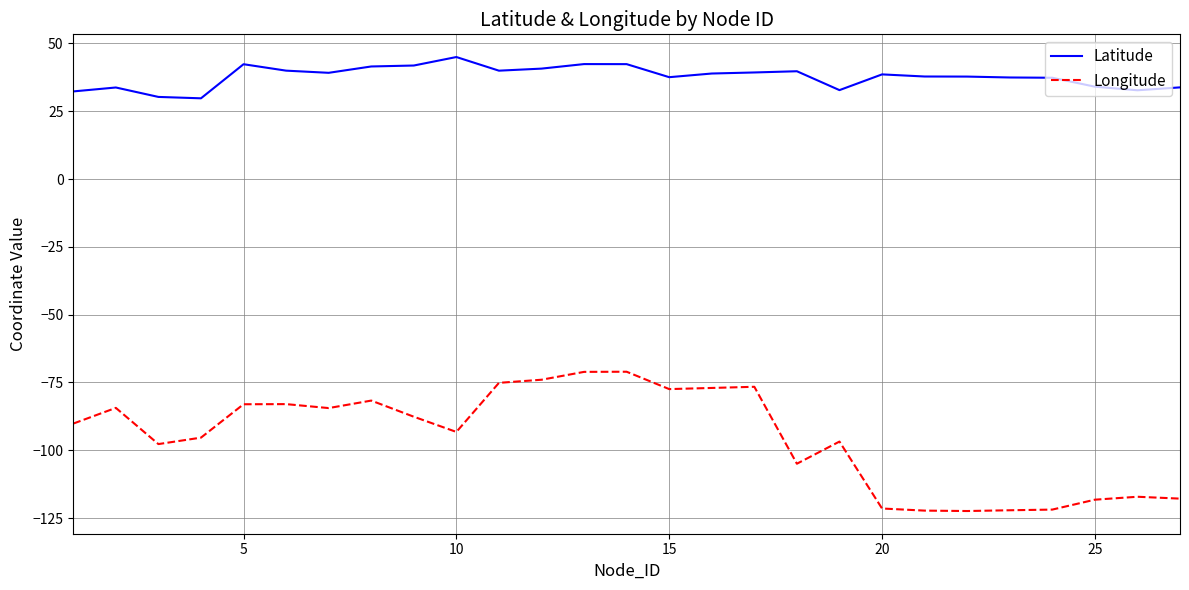

Which series has the largest total across all categories?

Latitude